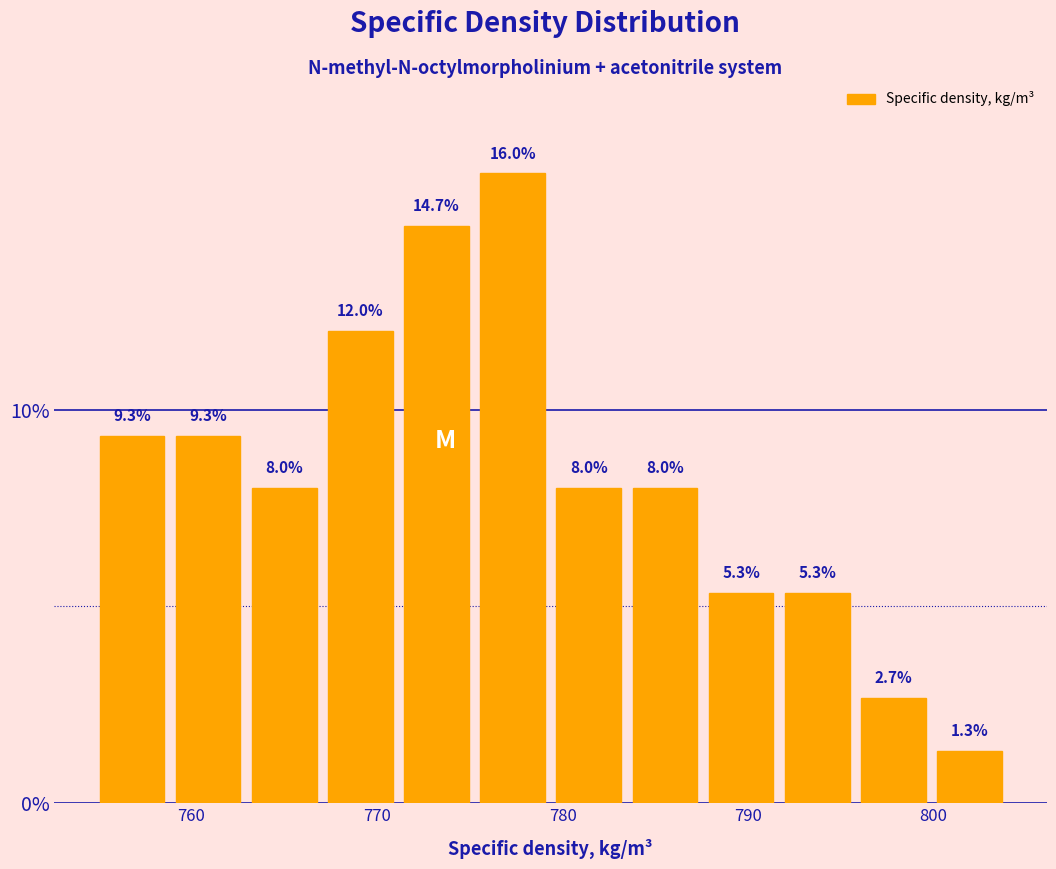

Reading left to right, transcribe this chart: for each bar, give the range it covers on the x-axis and its height. The bar edges are not printed on the chart, so give them approximately, as read against the axis.

755 to 759: 9.3
759 to 763: 9.3
763 to 767: 8.0
767 to 771: 12.0
771 to 775: 14.7
775 to 779: 16.0
779 to 783: 8.0
783 to 788: 8.0
788 to 792: 5.3
792 to 796: 5.3
796 to 800: 2.7
800 to 804: 1.3